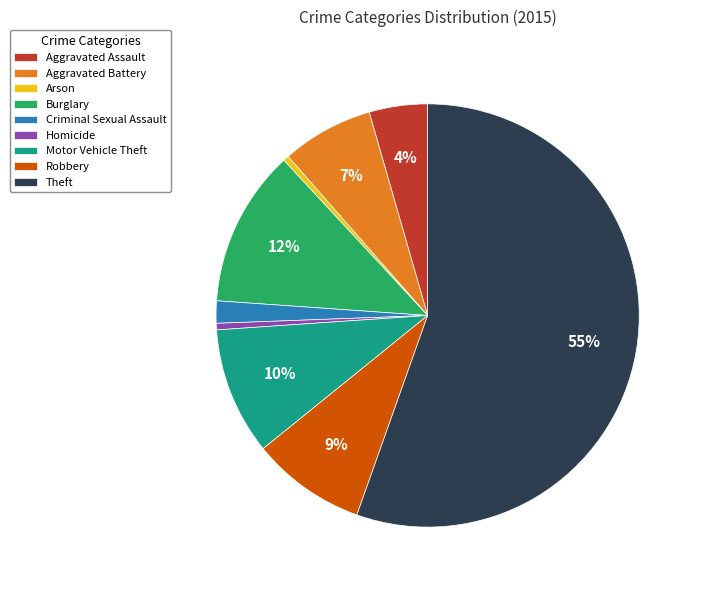

The Motor Vehicle Theft slice represents 17% of the pie. True or false?

False